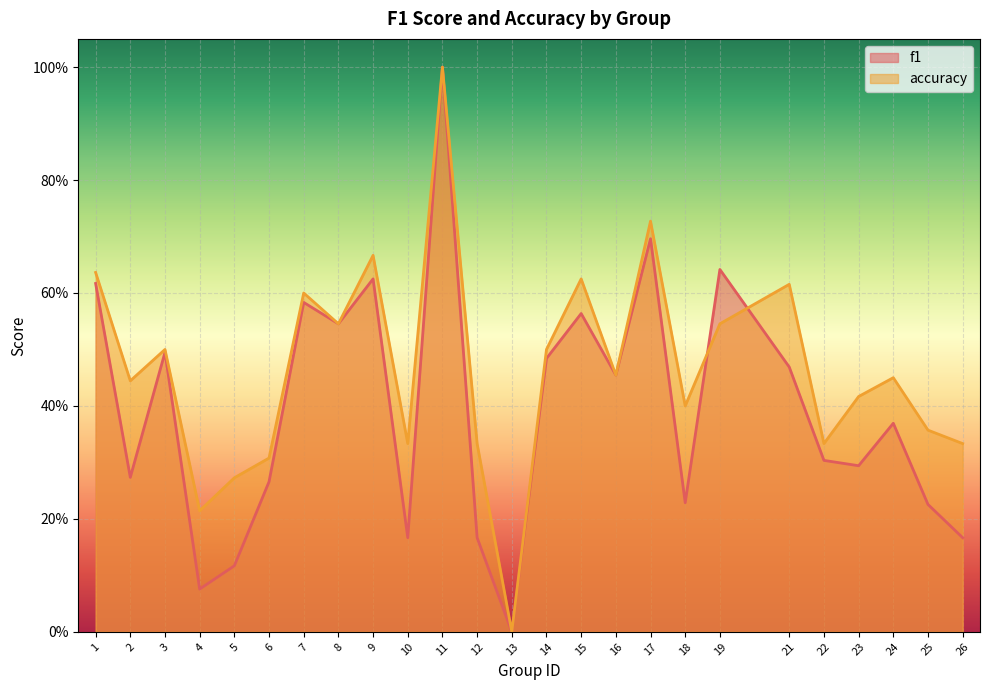

What is the average value of the f1 series?

0.4